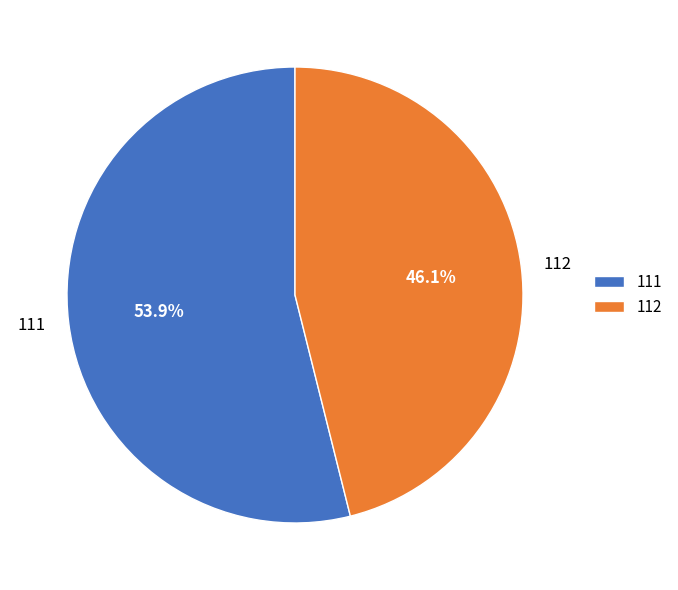

To the nearest percent, what is the difference between the 111 and 112 slice percentages?

8%